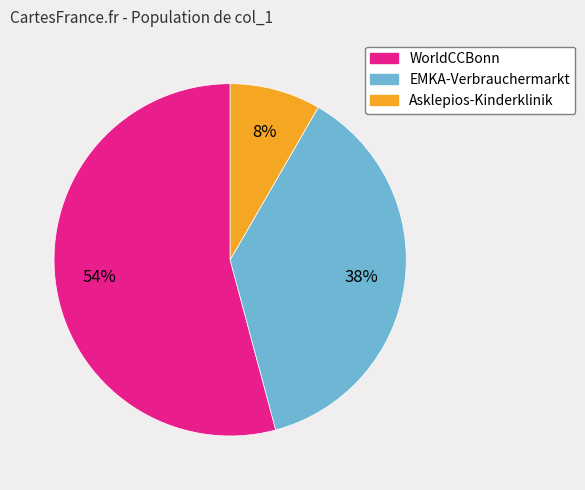

Which has a higher value, WorldCCBonn or EMKA-Verbrauchermarkt?

WorldCCBonn